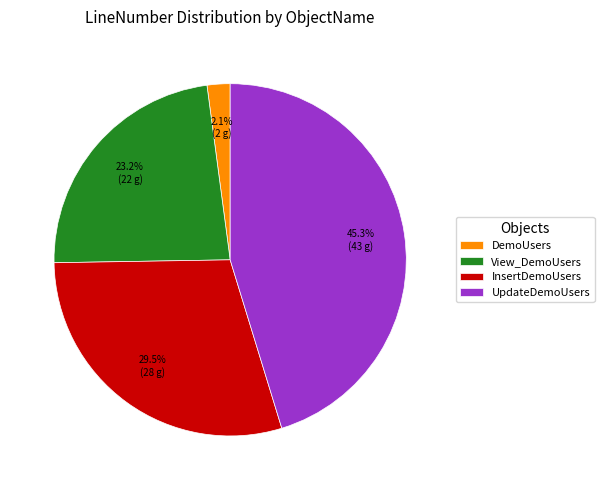

What is the largest slice in the pie chart?

UpdateDemoUsers